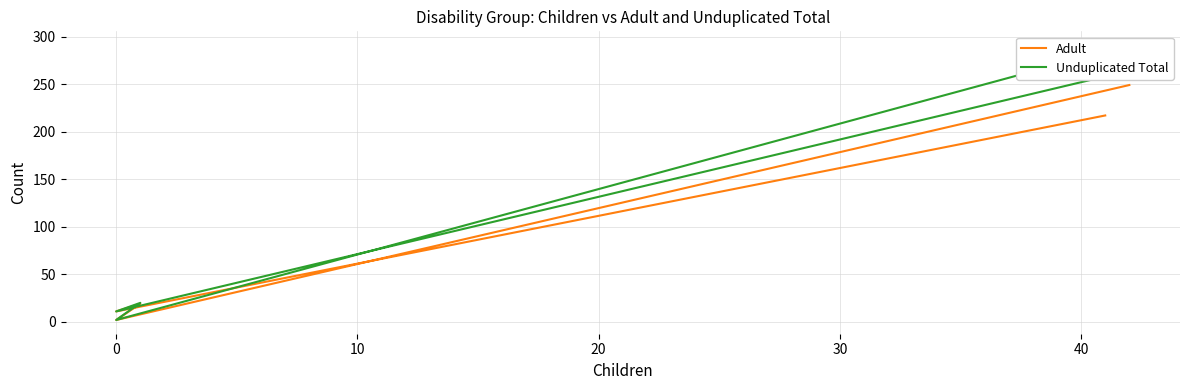

How many distinct data groups are displayed?

2